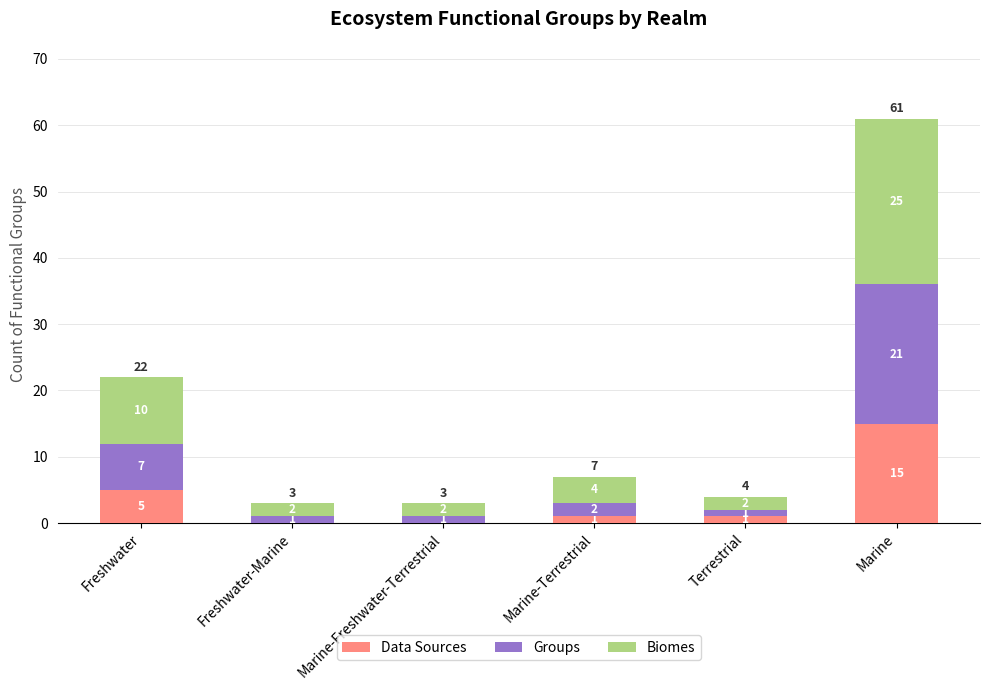

Where is Data Sources nearest to the value 7?

Freshwater